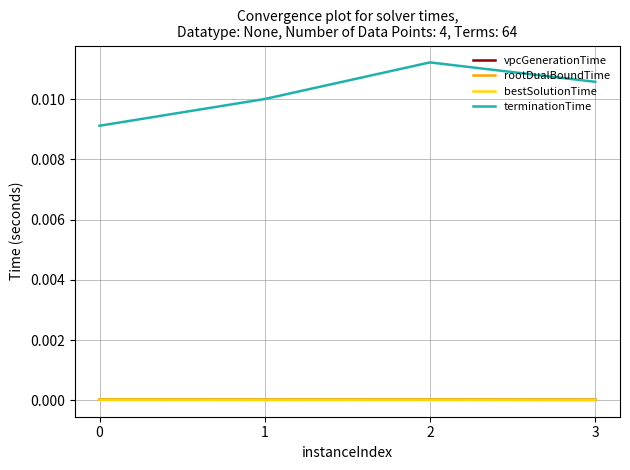

Is it true that vpcGenerationTime equals 0.0 at 0?

True